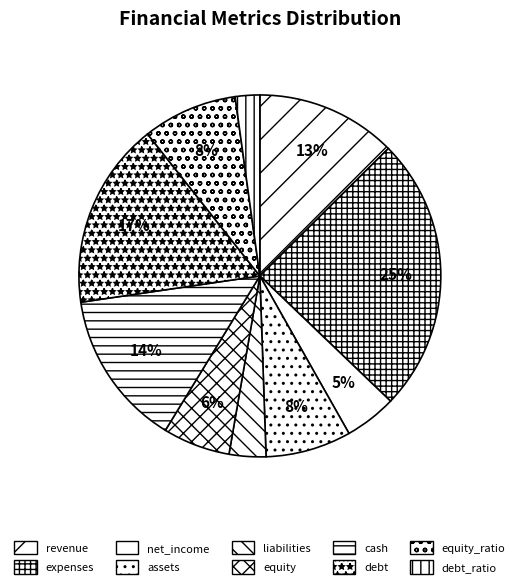

Is the sum of equity and debt_ratio greater than half?

No